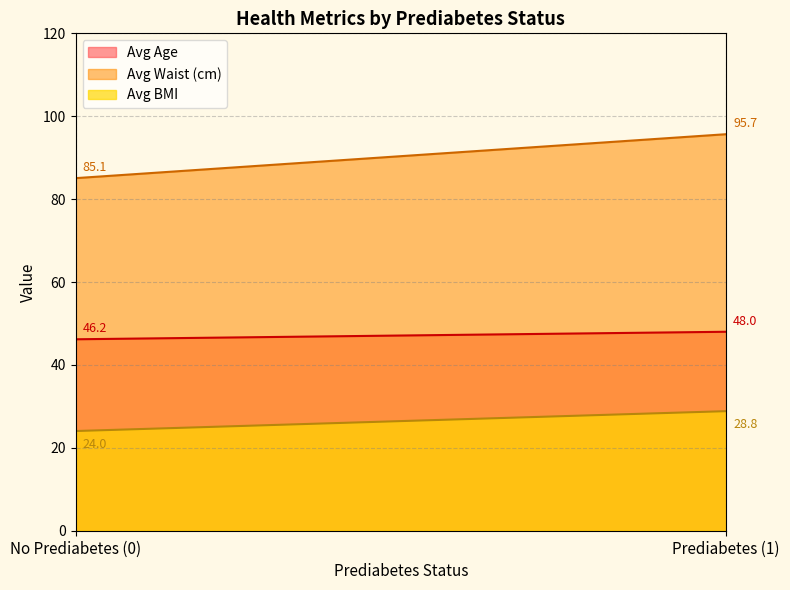

What is the greatest value displayed?

95.7